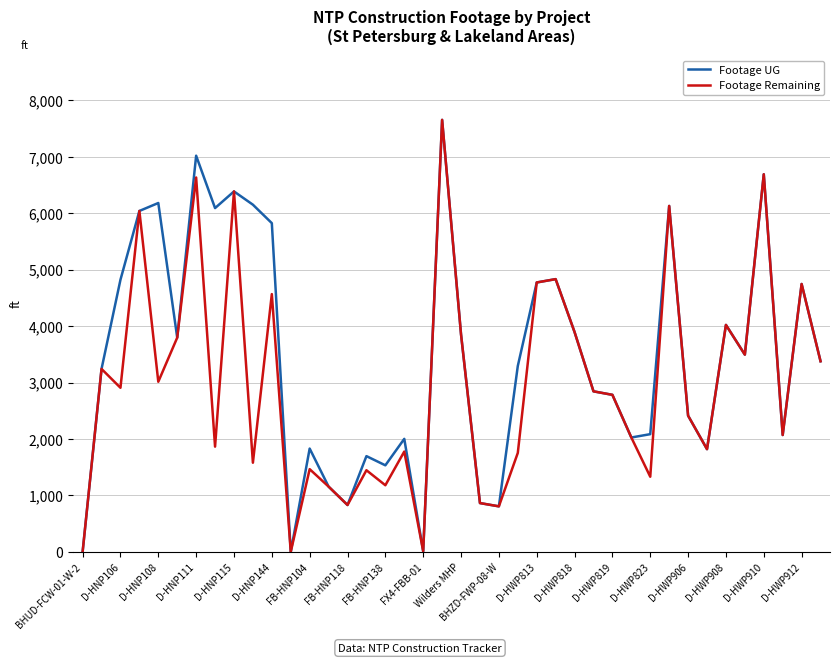

List the series in order of their overall mean, lowest first.

Footage Remaining, Footage UG